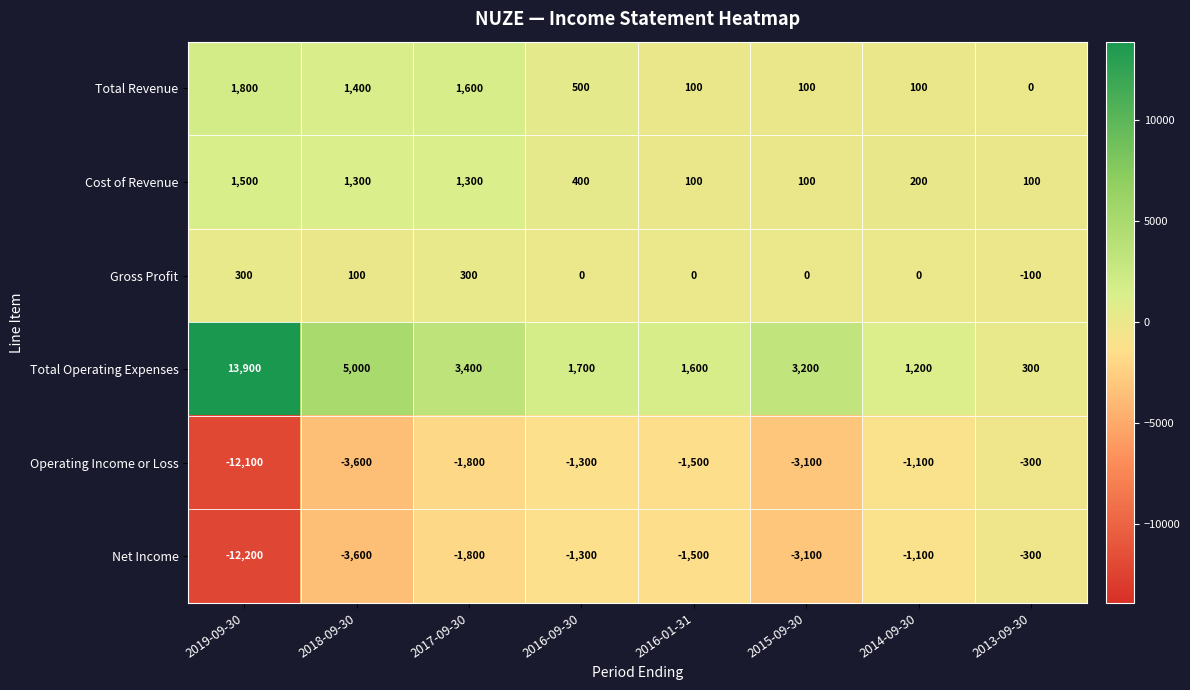

At which label does Total Revenue first exceed 500?

2019-09-30